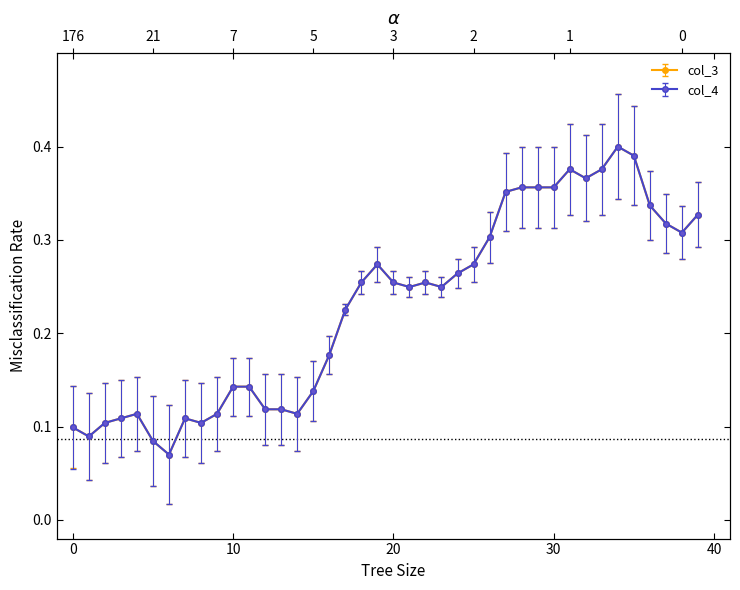

At which category is the sum across all series the highest?

34